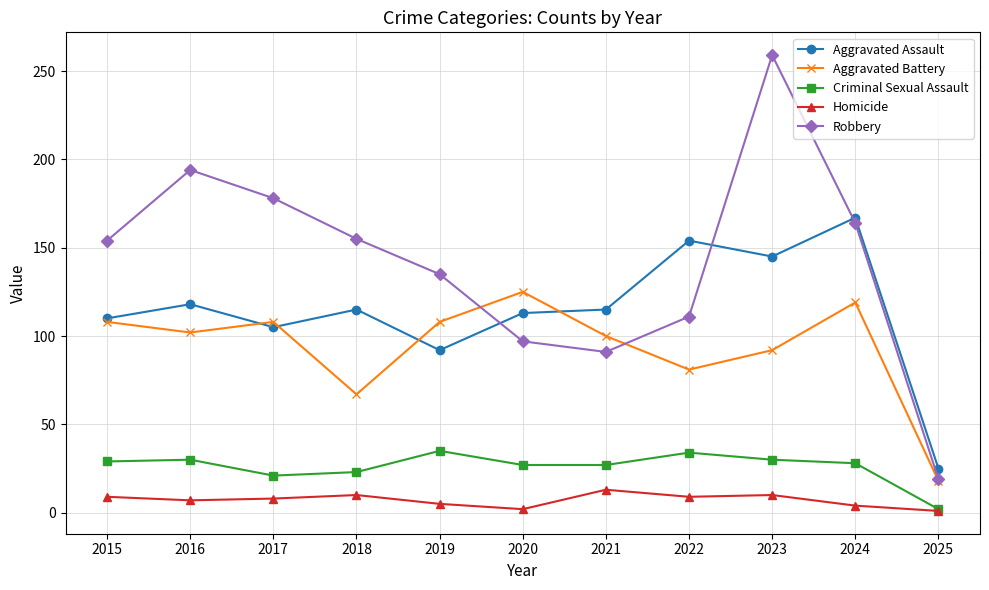

In Aggravated Battery, how many points are lower than both neighbors (excluding endpoints)?

3